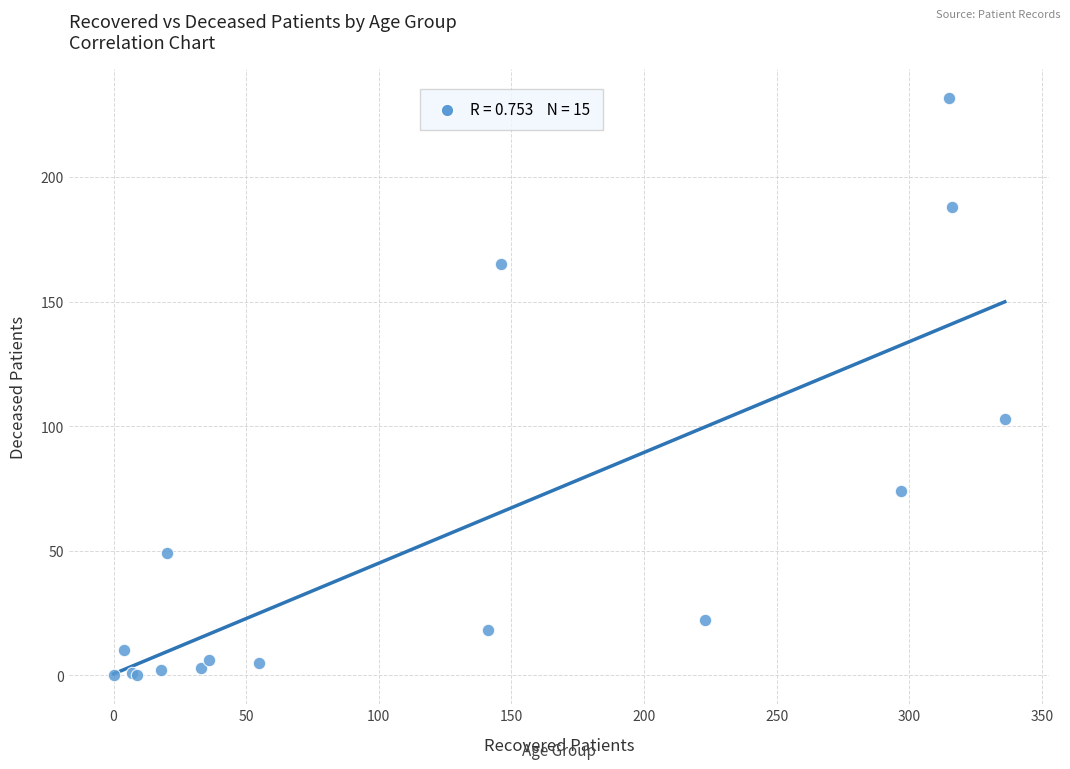

What Y value in the scatter plot is closest to 116?

103